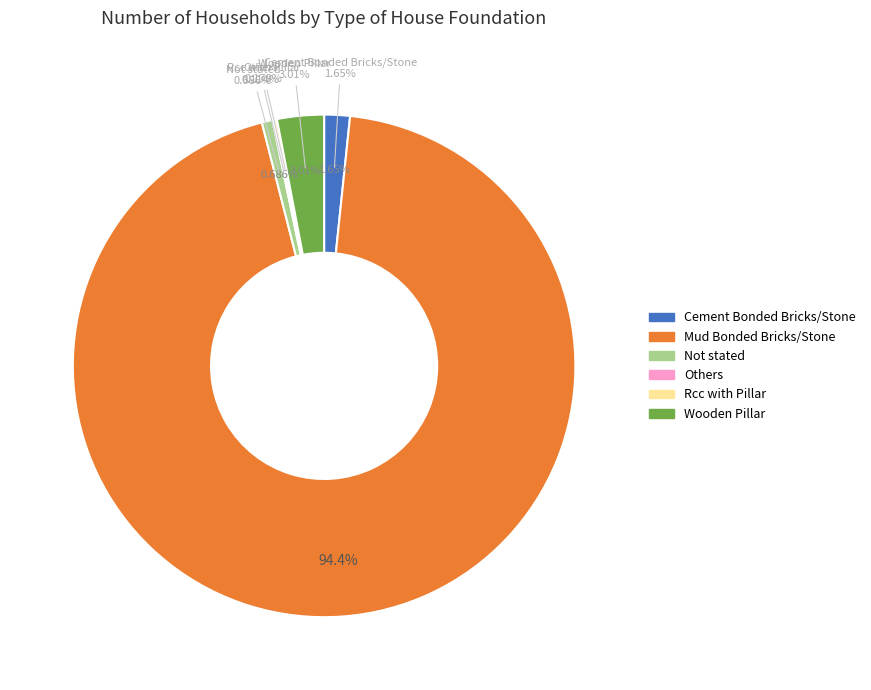

Which category has the biggest portion of the pie?

Mud Bonded Bricks/Stone